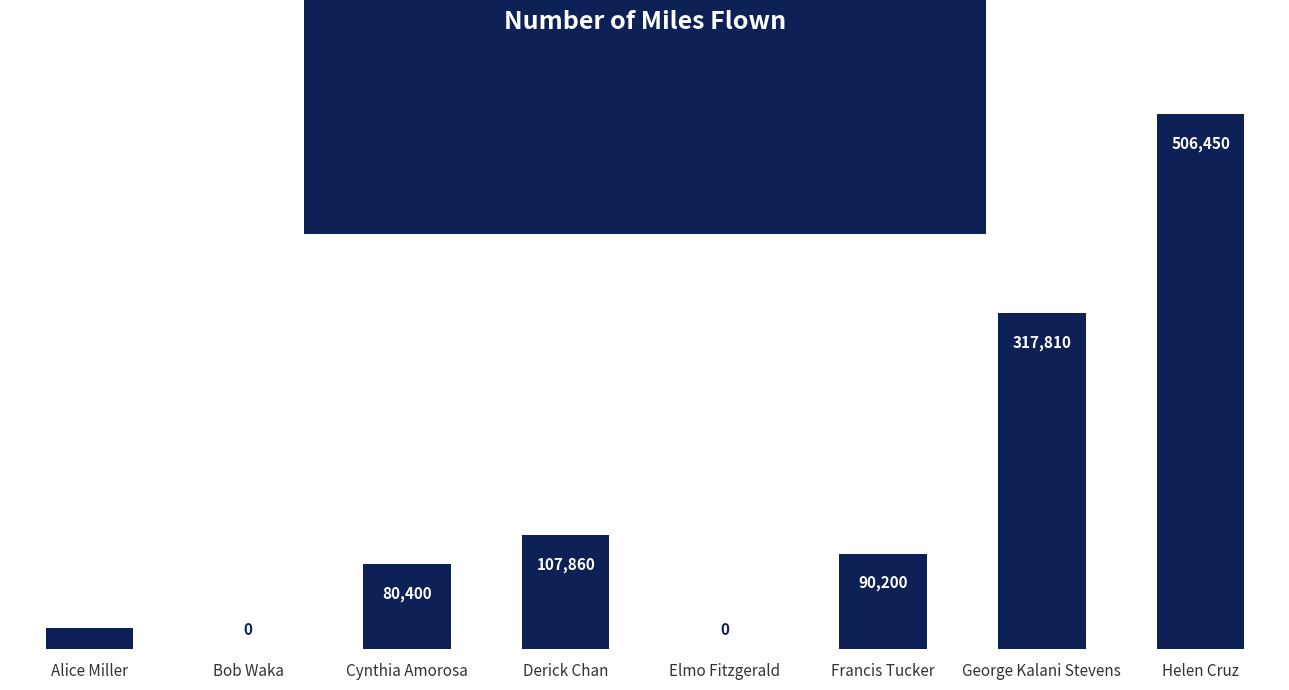

Reading left to right, transcribe all the data shown in this chart.

20000	0	80400	107860	0	90200	317810	506450